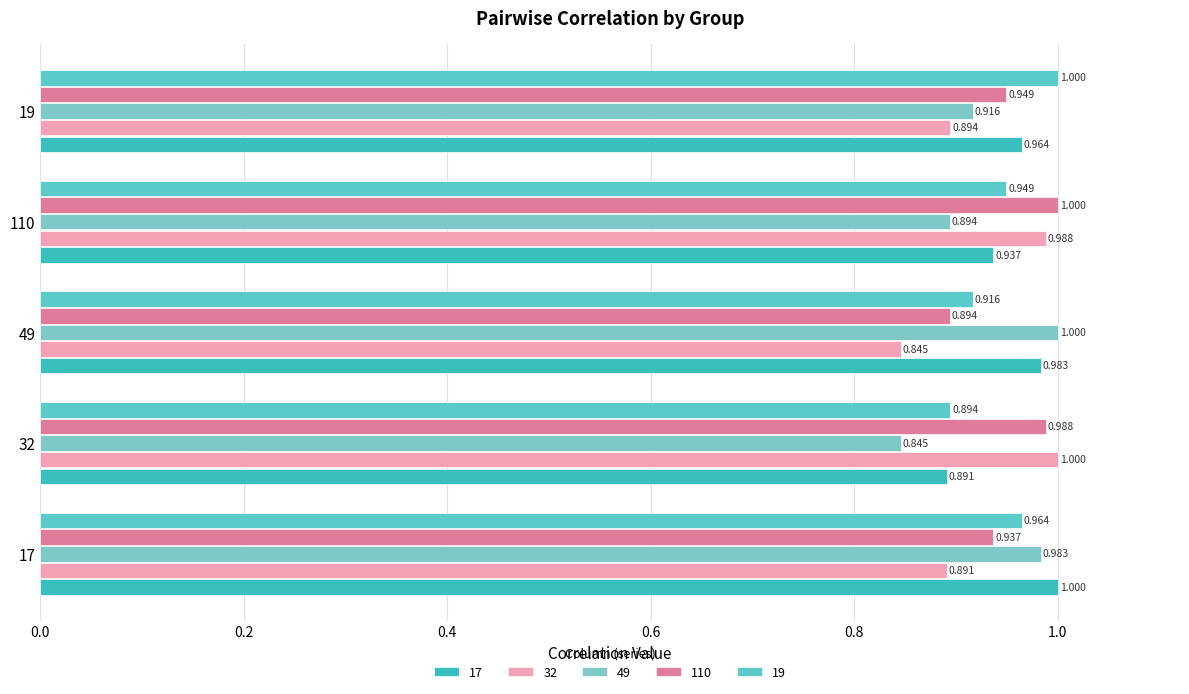

What is the maximum value for 110?

1.0